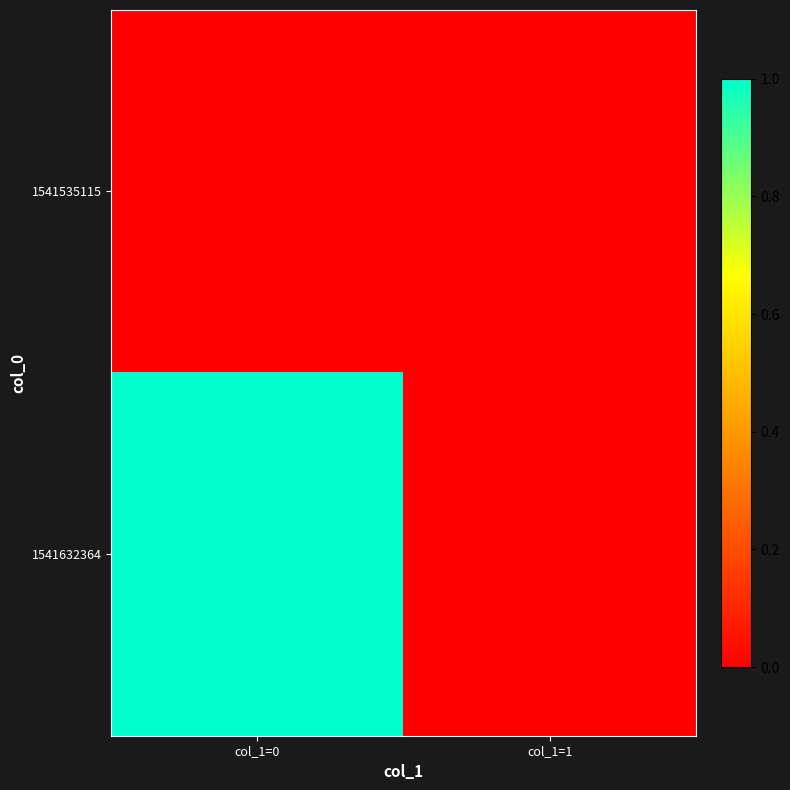

What is the maximum value shown in the chart?

1